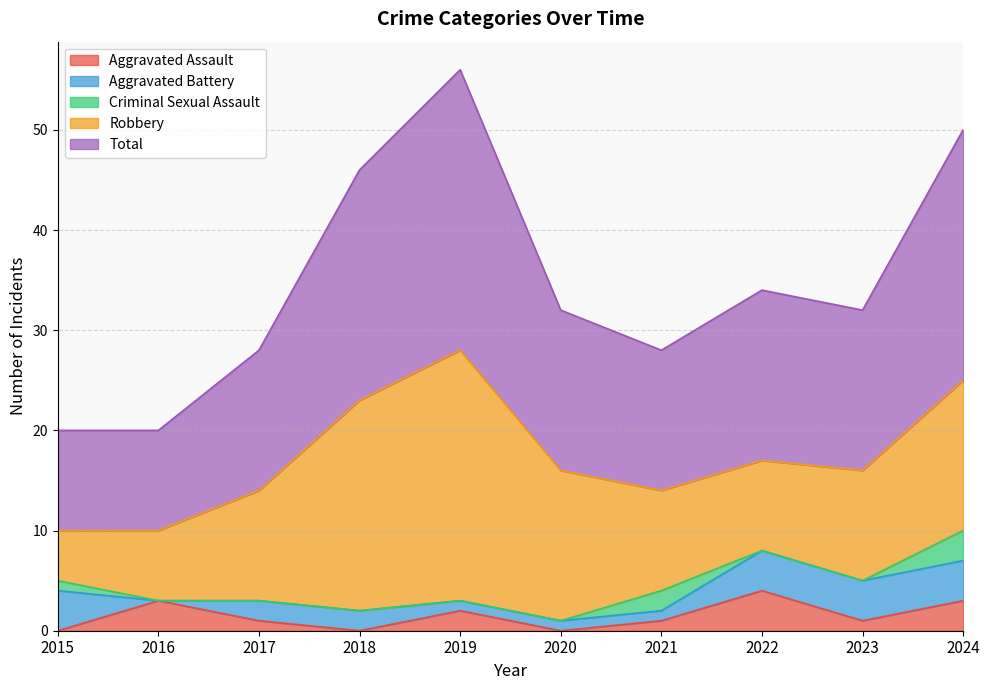

What are all the series names shown in the legend?

Aggravated Assault, Aggravated Battery, Criminal Sexual Assault, Robbery, Total